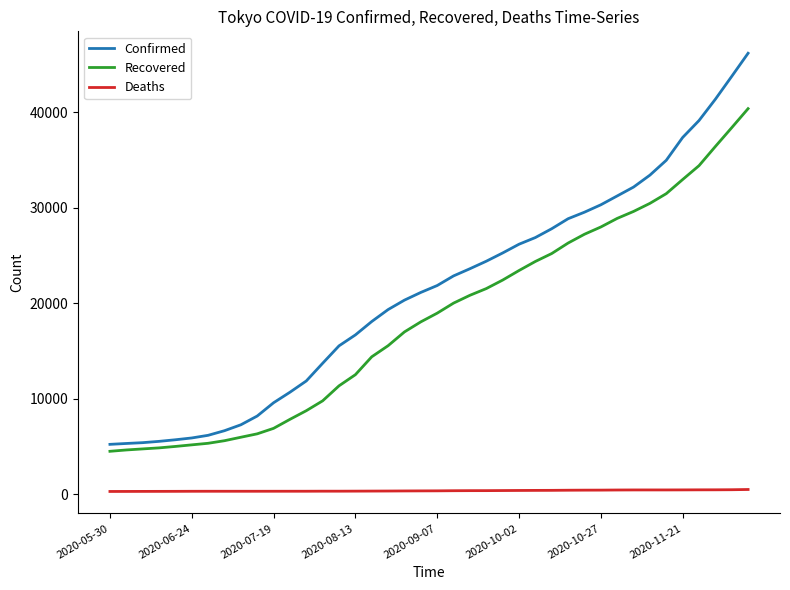

What is the highest value of the Recovered series?

40375